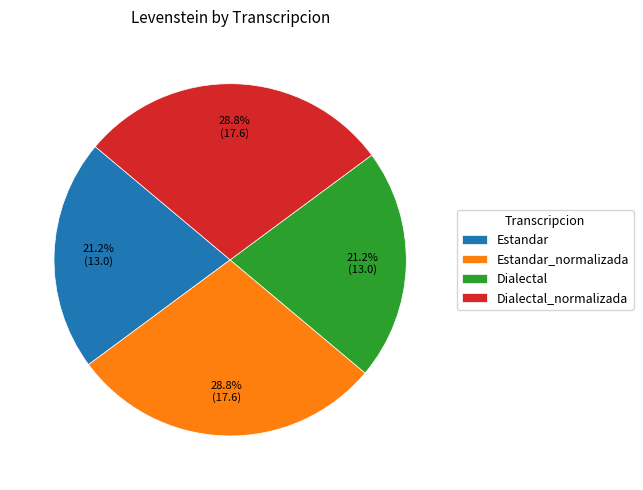

Is there a majority slice in this chart?

No